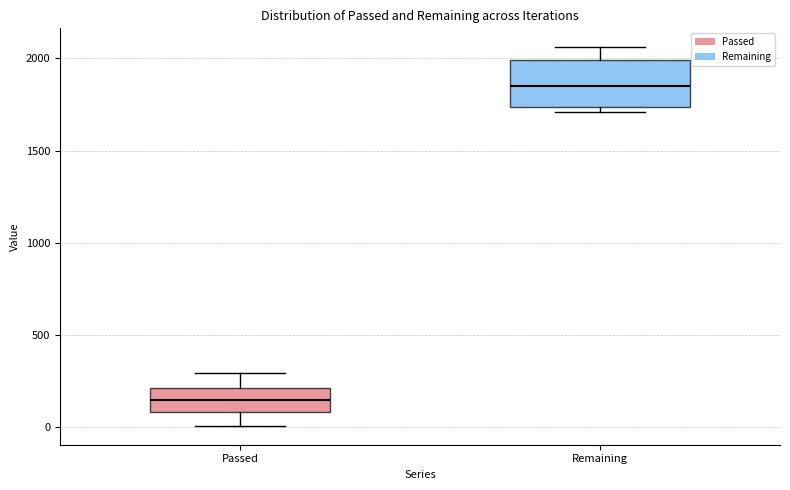

Which box's median line is the lowest?

Passed